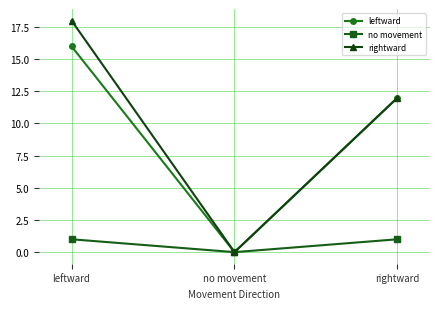

Reading right to left, list all the values displayed in this chart.

leftward: 12	0	16
no movement: 1	0	1
rightward: 12	0	18